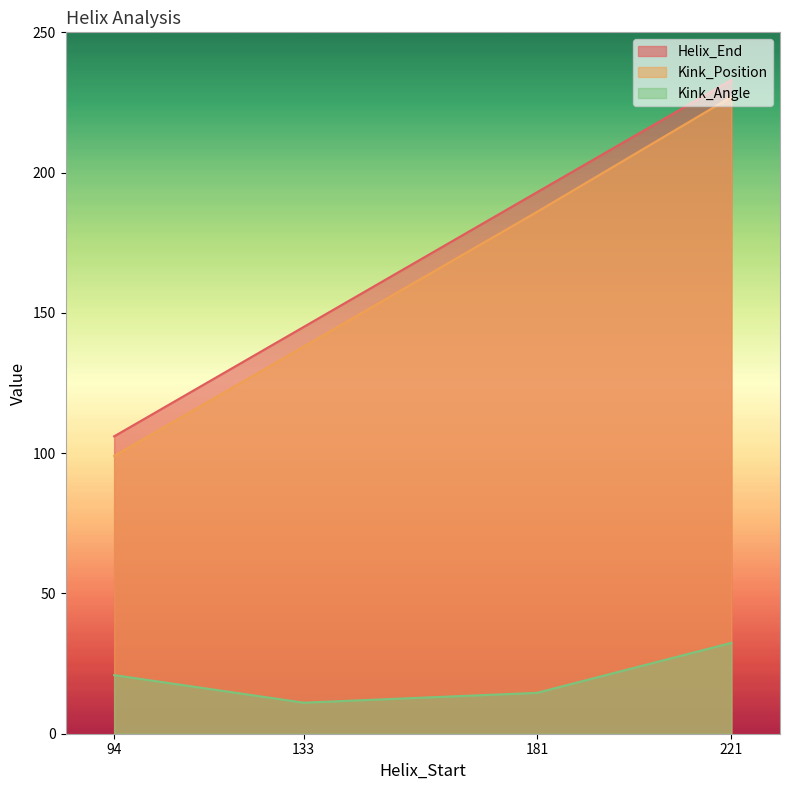

Rank the series by their maximum value, from highest to lowest.

Helix_End, Kink_Position, Kink_Angle